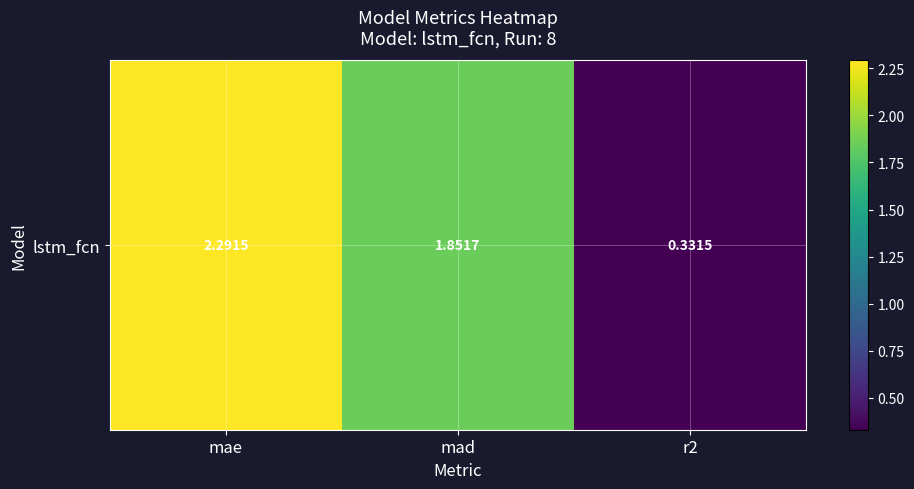

At which label is the value closest to 1?

r2